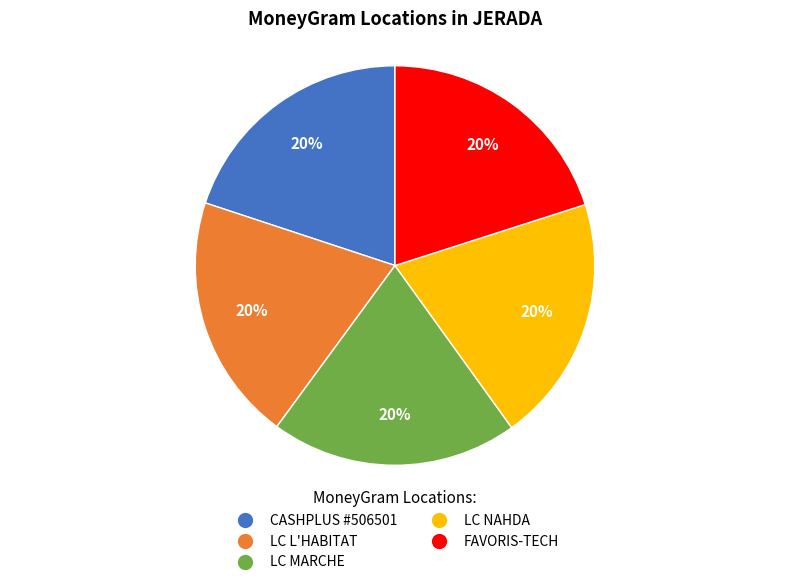

Count the number of slices in the pie.

5